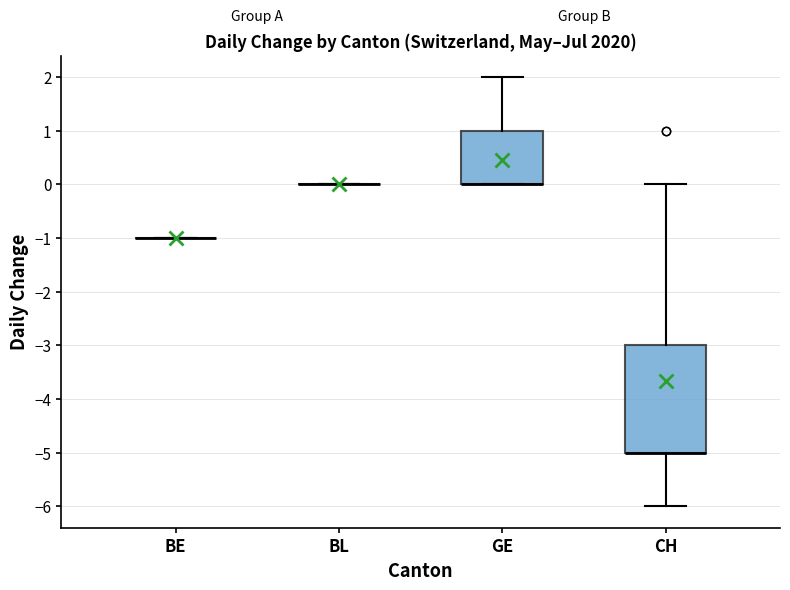

Comparing the boxes themselves (not the whiskers), which one is the tallest?

CH